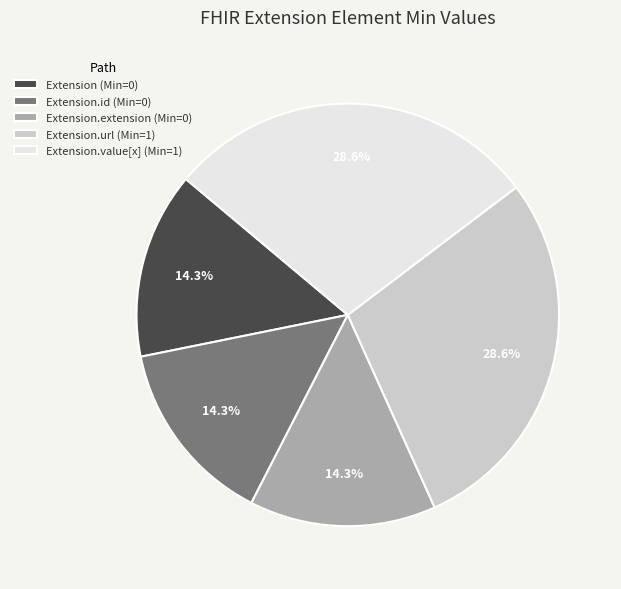

Does Extension.id (Min=0) represent more than half of the total?

No